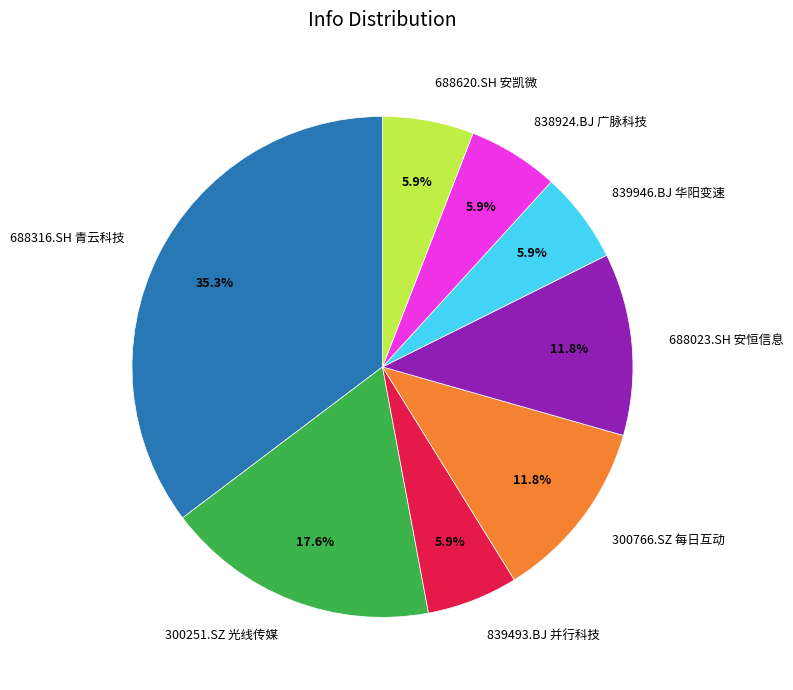

Which category has the biggest portion of the pie?

688316.SH 青云科技